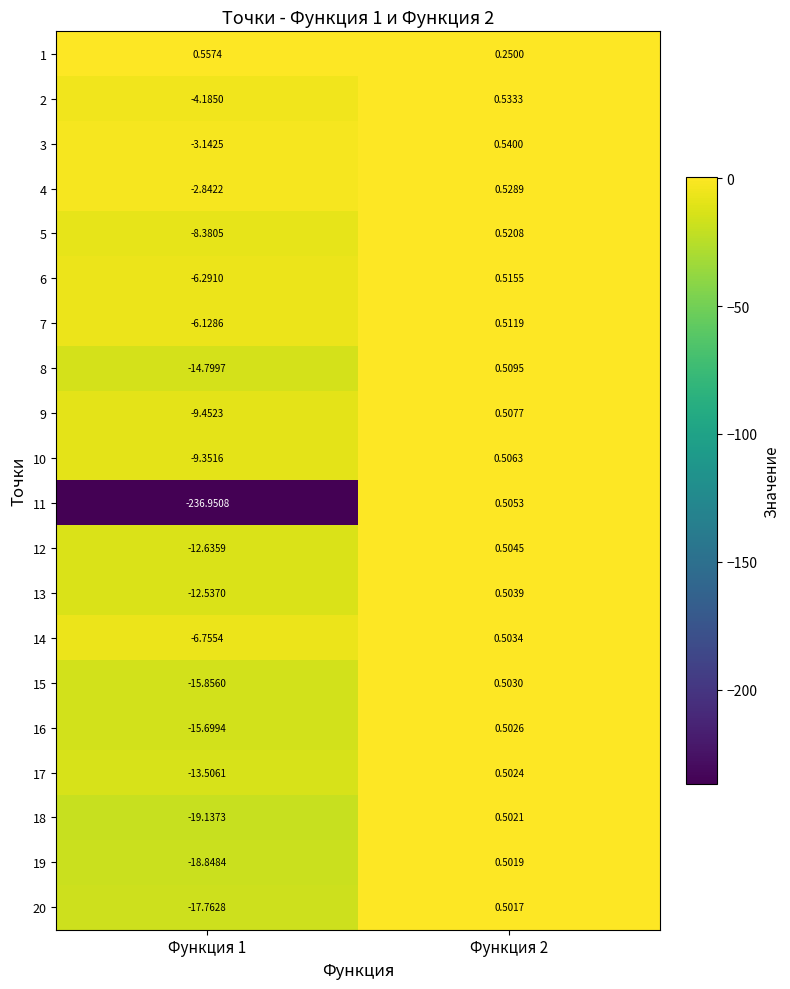

Between Функция 1 and Функция 2, which series saw the biggest shift?

11